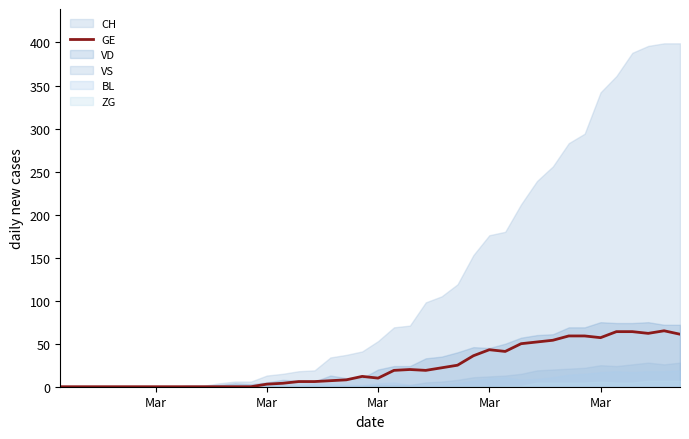

How many values are above zero?

27